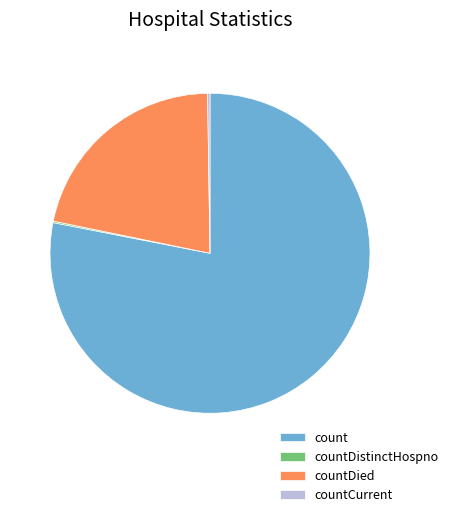

Which category accounts for the majority?

count